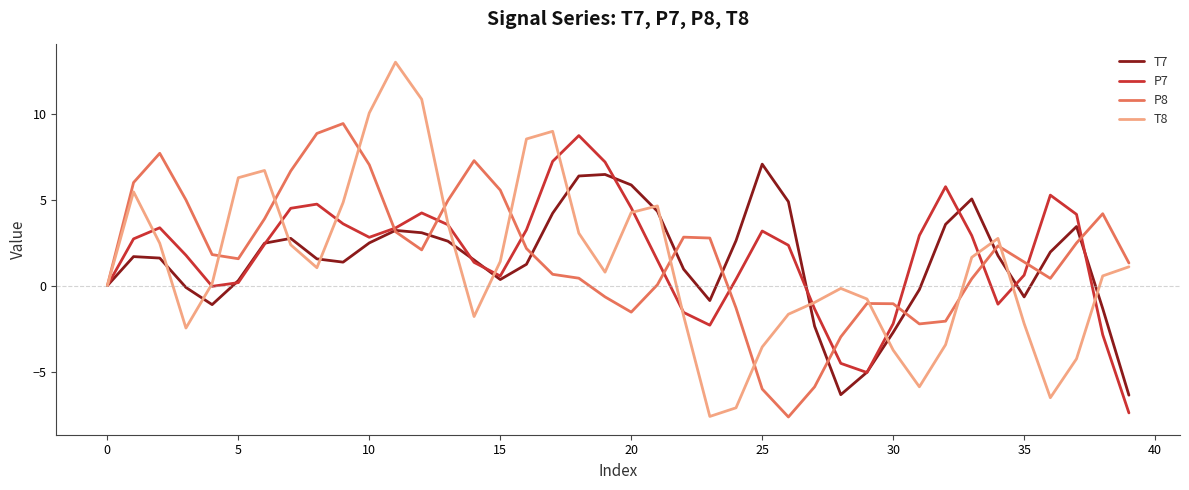

Which series has the widest spread of values?

T8